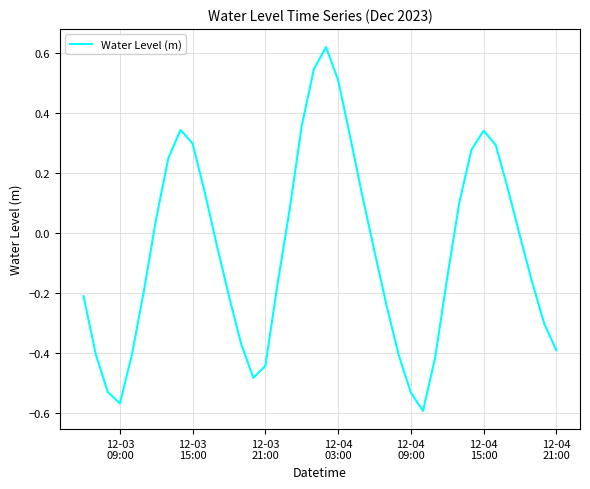

What is the difference between the maximum and minimum values?

1.2